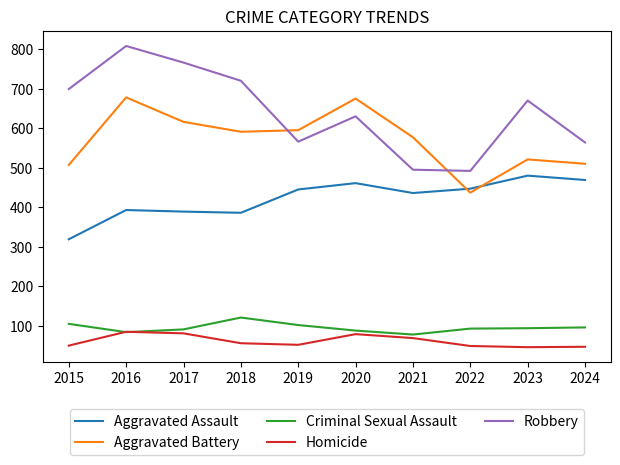

Which series has the largest total across all categories?

Robbery